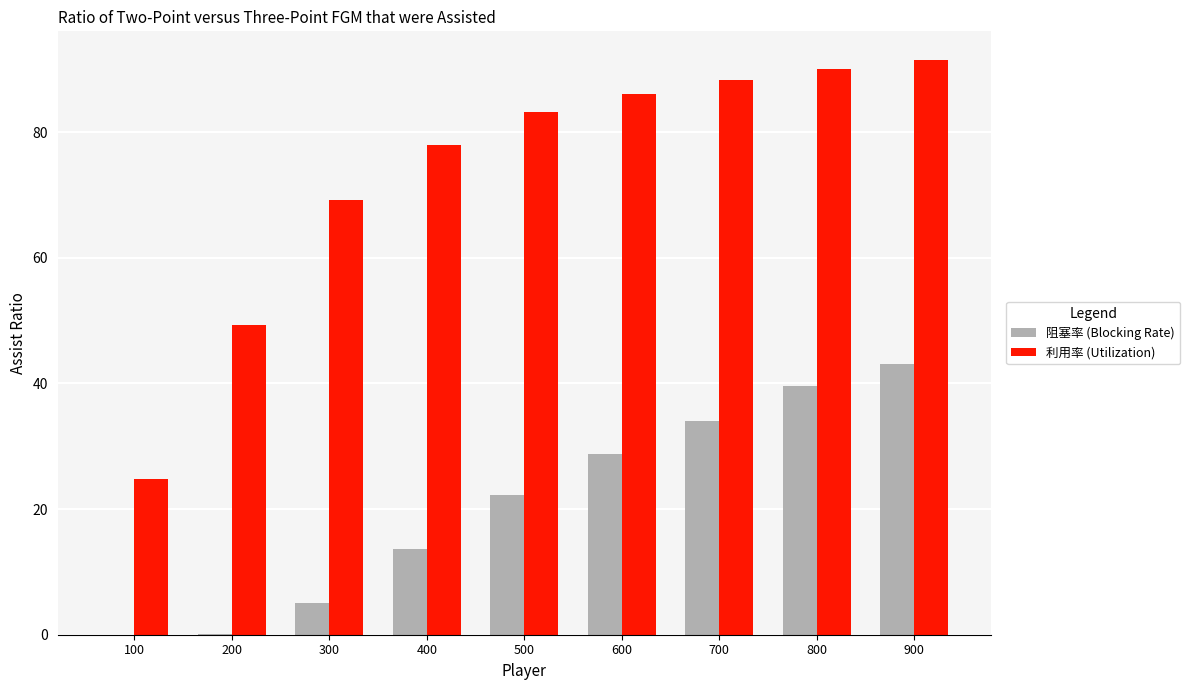

At which category is the sum across all series the highest?

900